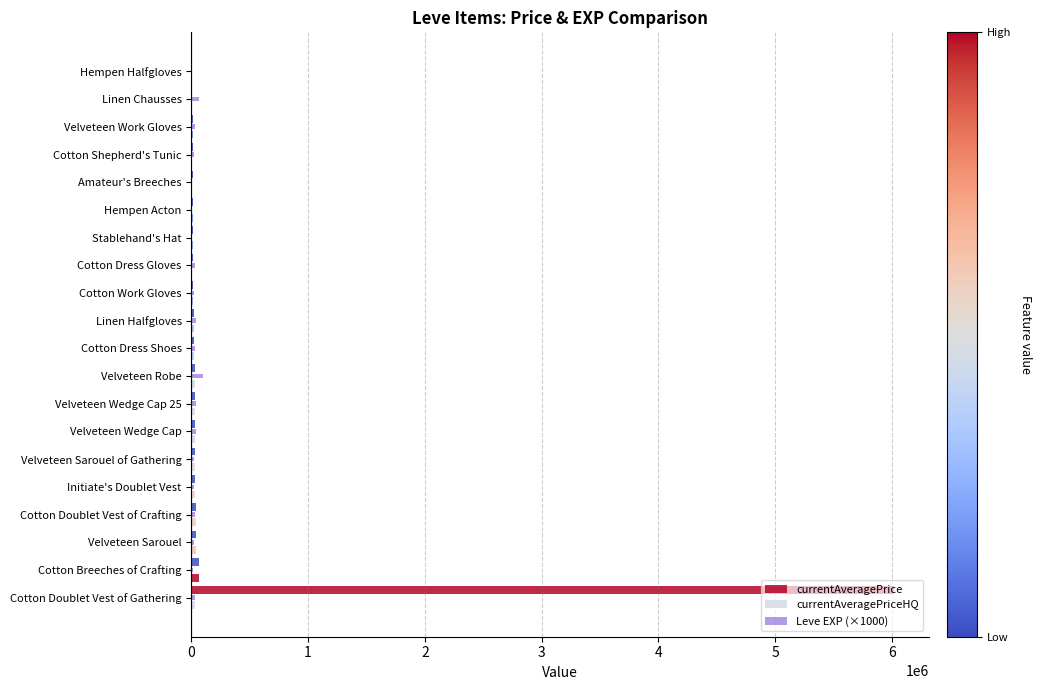

Count the number of data series in this chart.

3